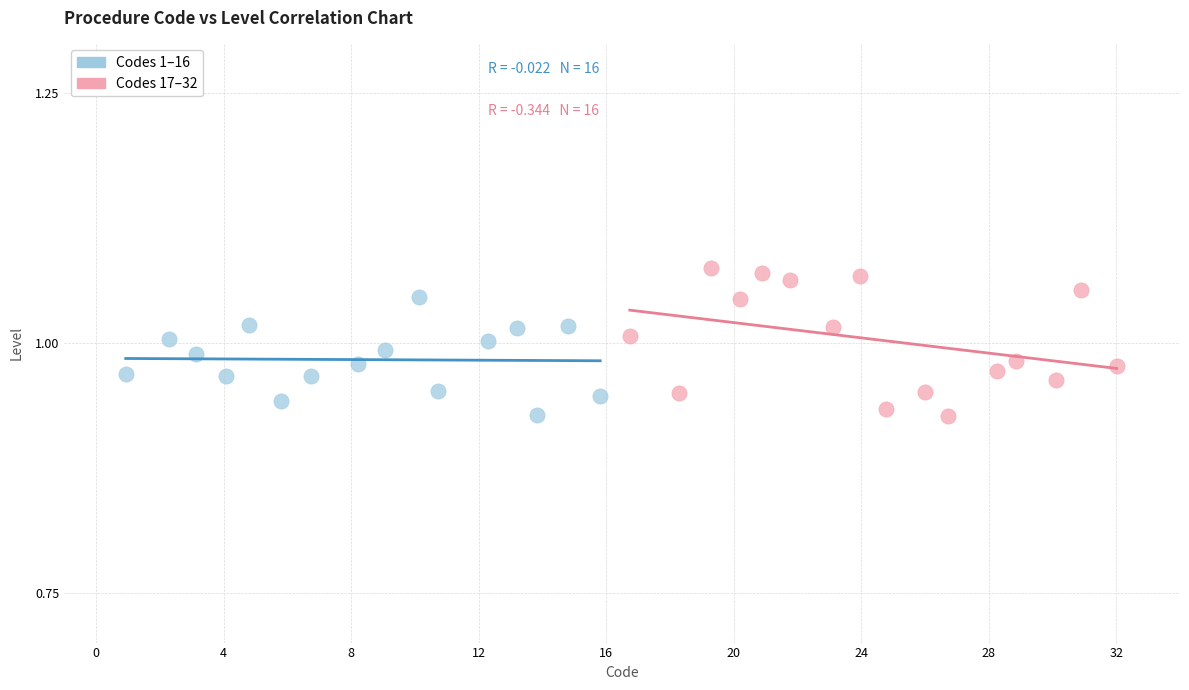

Which series has the largest Y range (max minus min)?

Codes 17–32